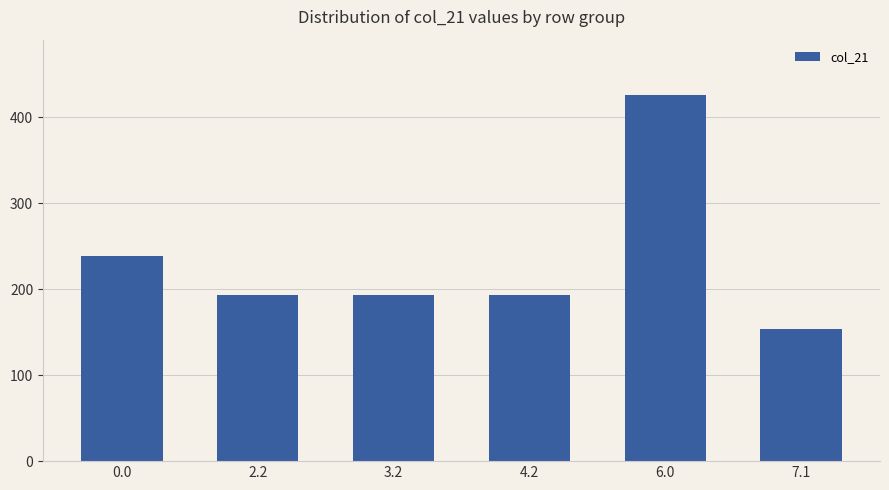

What is the minimum value shown in the chart?

153.5